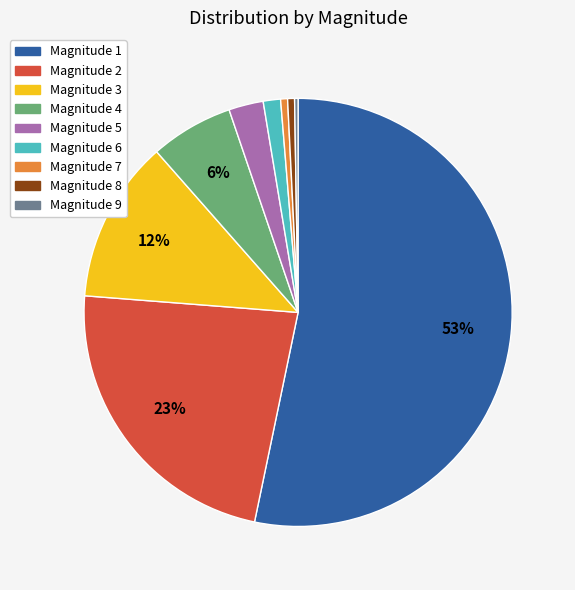

Does any single category account for the majority?

Yes